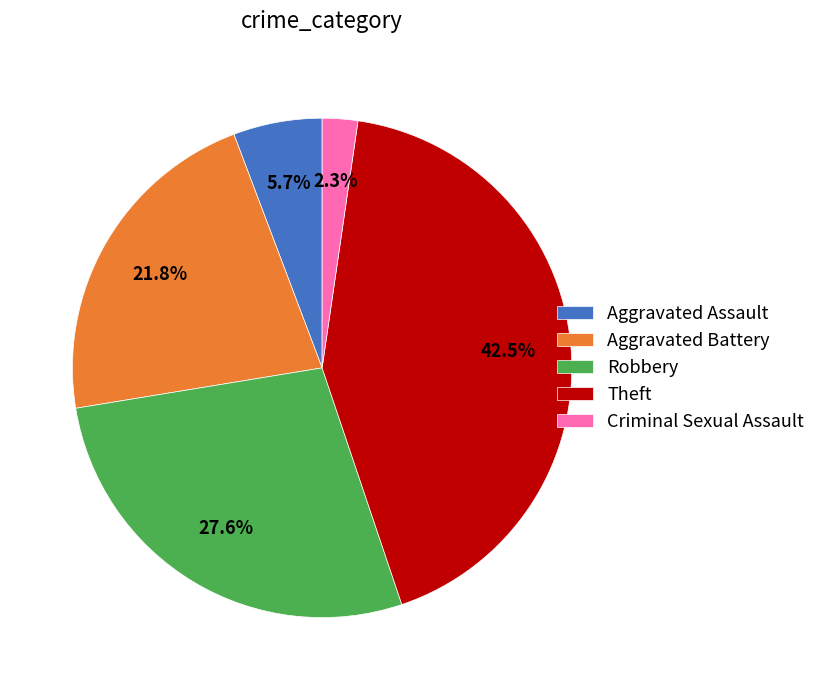

To the nearest percent, what is the average slice percentage?

20%